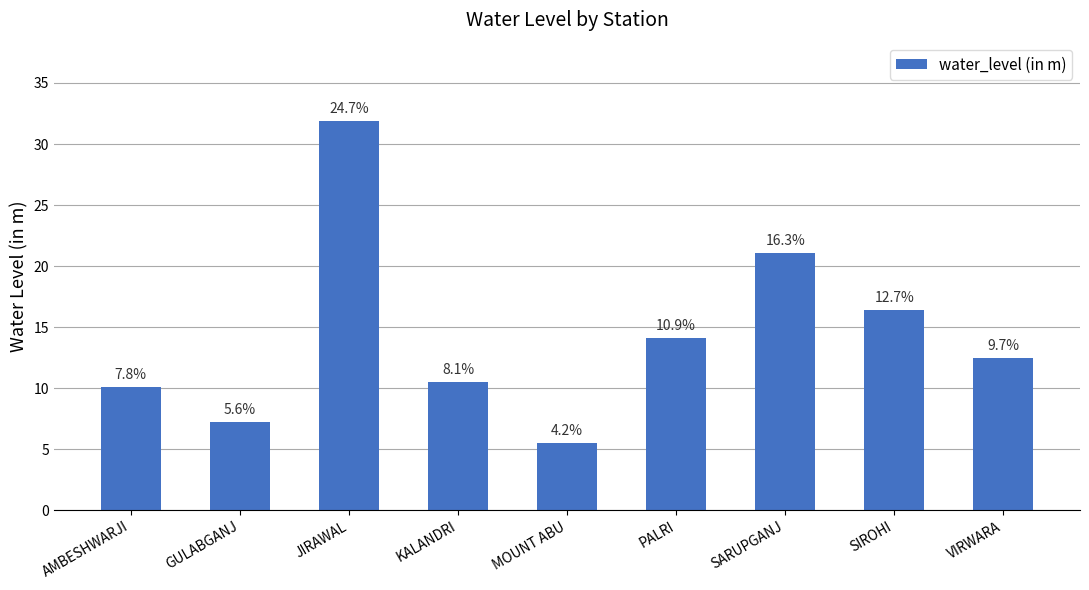

Are the bars horizontal?

No